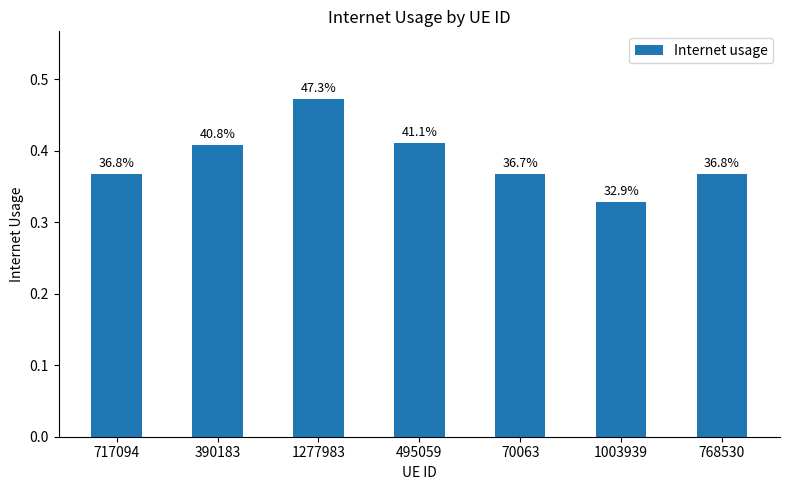

How many bars are there in total?

7